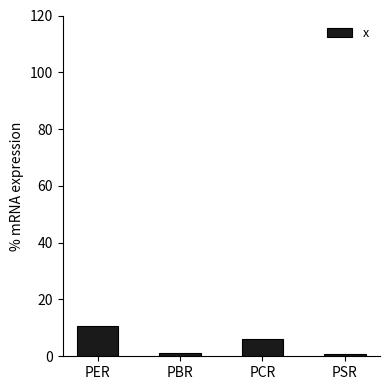

What is the label of the 2nd bar from the left?

PBR